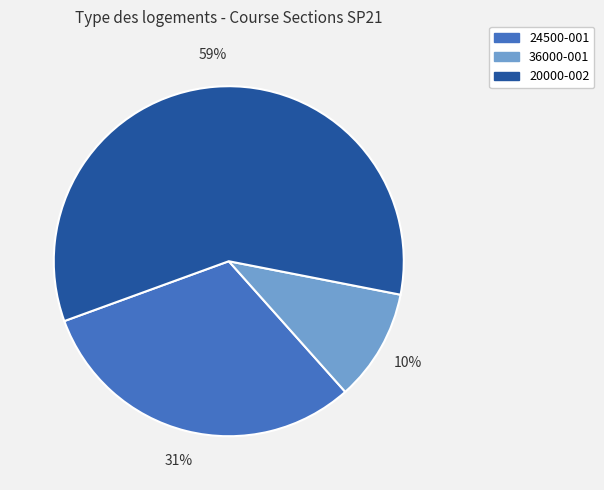

To the nearest percent, what is the average slice percentage?

33%